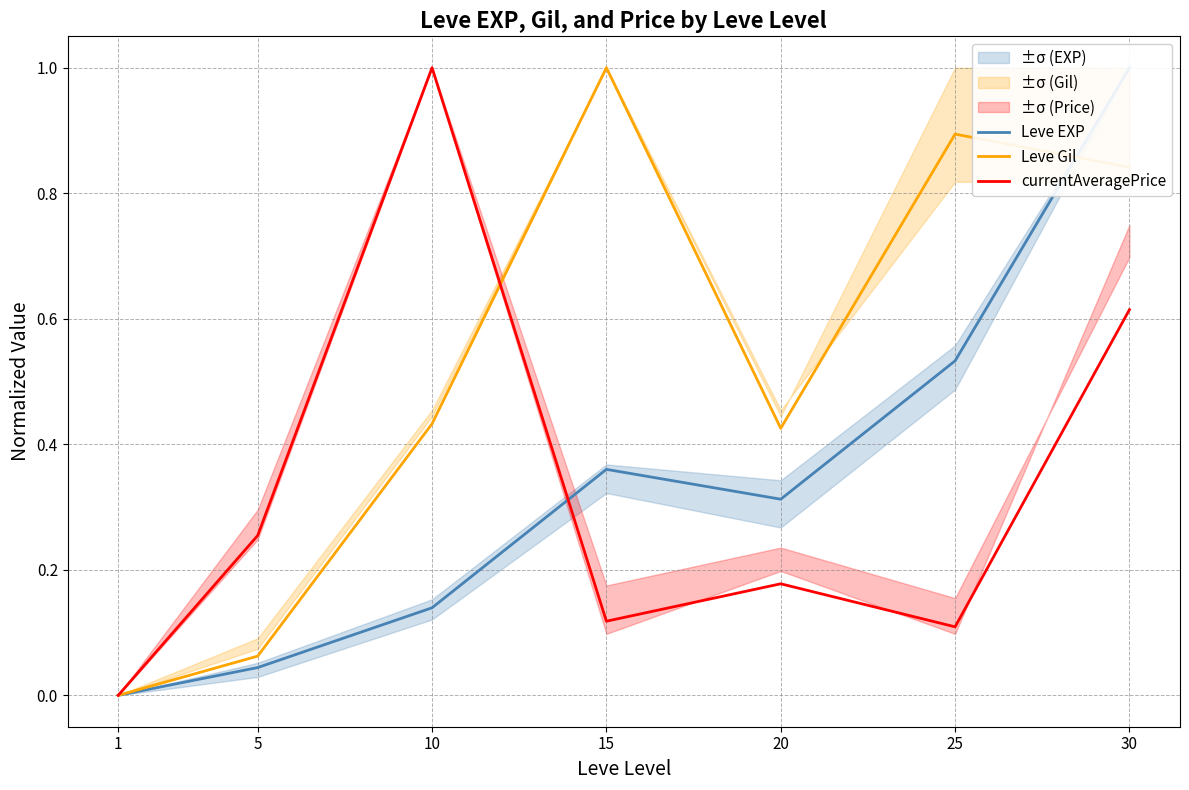

What are all the series names shown in the legend?

Leve EXP, Leve Gil, currentAveragePrice